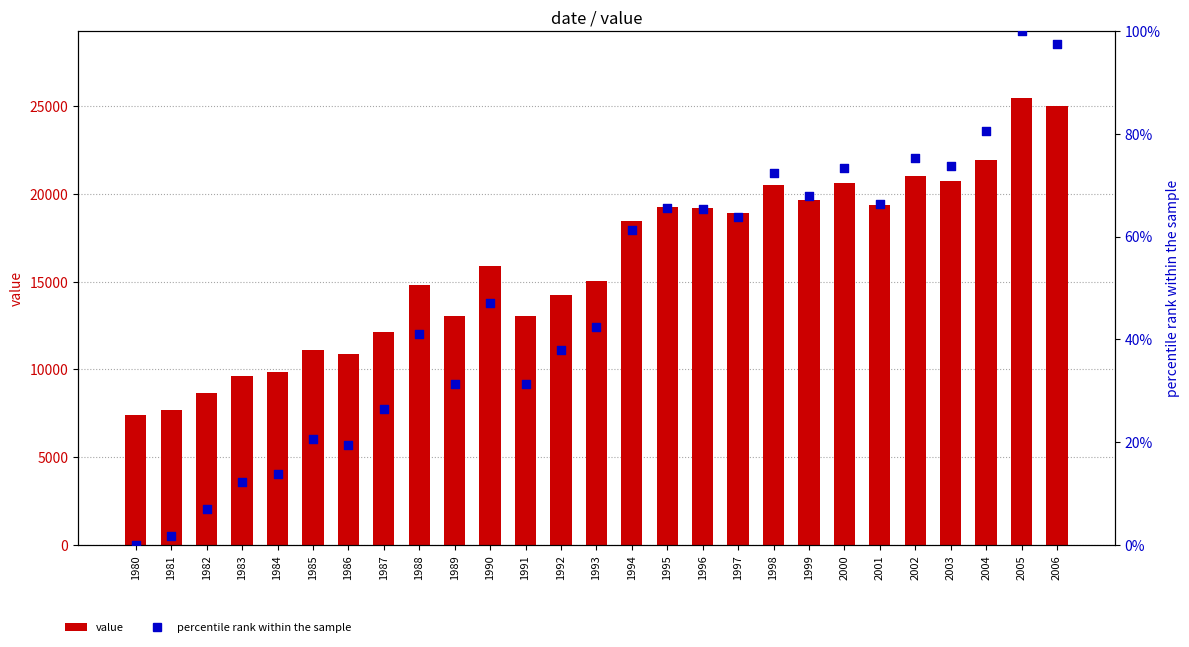

What are all the series names shown in the legend?

value, percentile rank within the sample